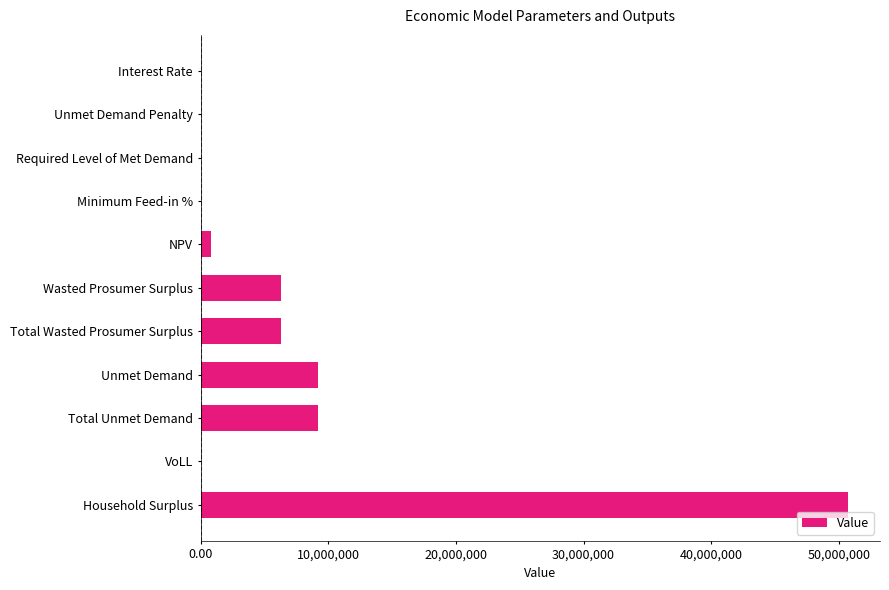

The chart shows a value of 81255931.5 at Household Surplus. True or false?

False